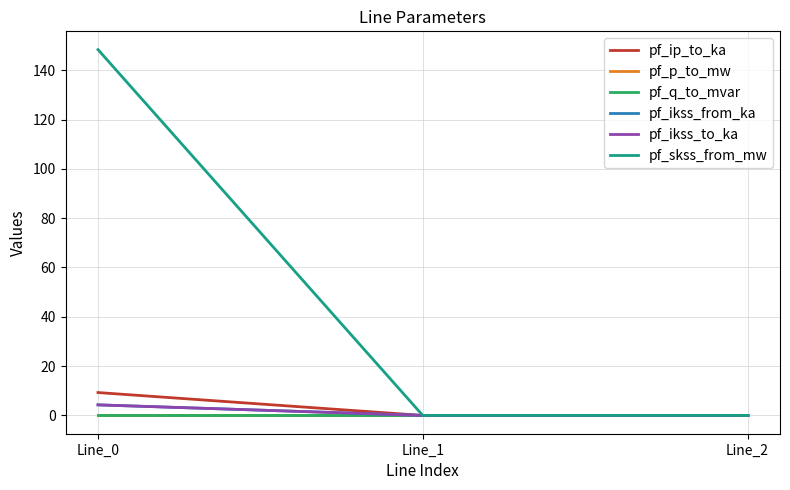

How many lines are shown in the chart?

6